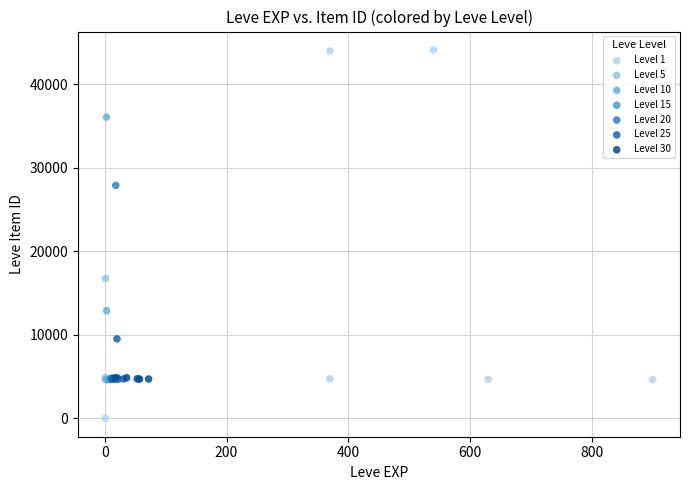

Which series has the widest spread of Y values?

Level 1